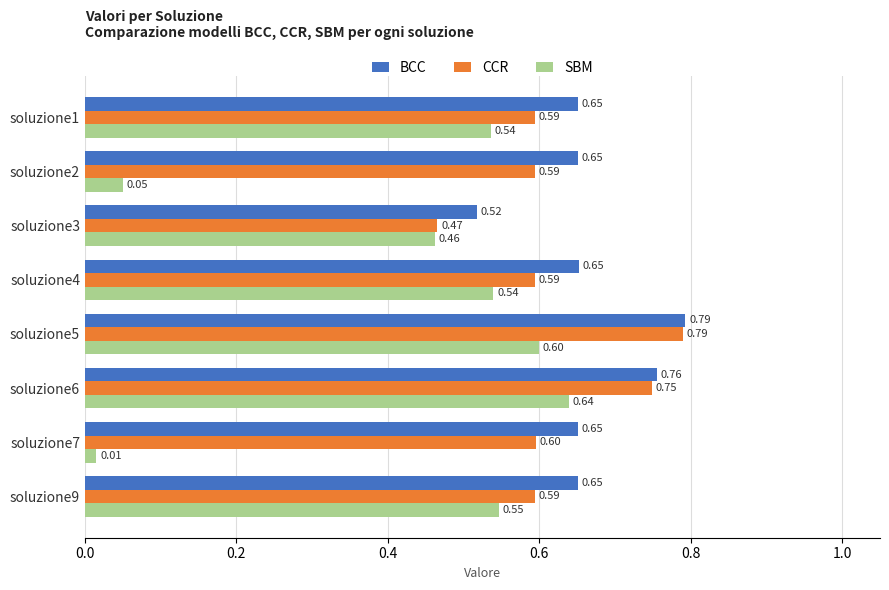

What is the sum of the BCC values at soluzione7 and soluzione4?

1.3